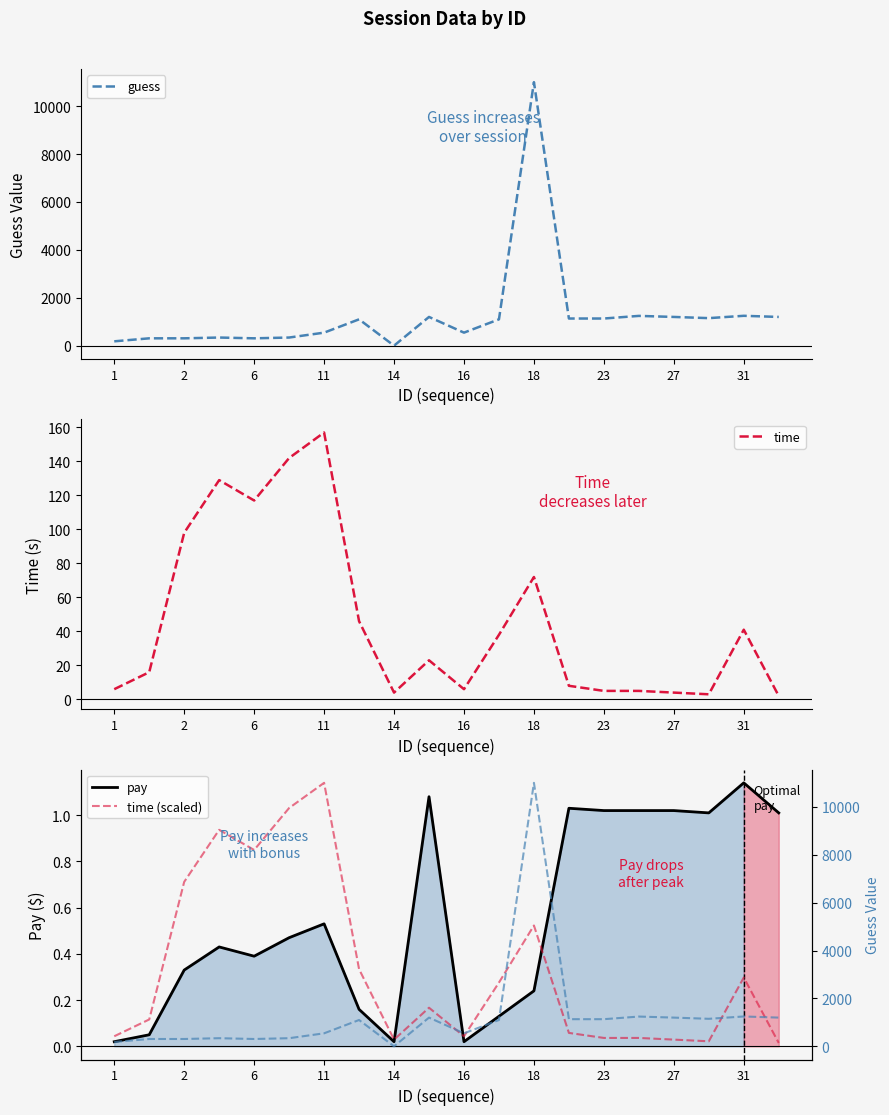

Which category has the highest value in the time series?

11